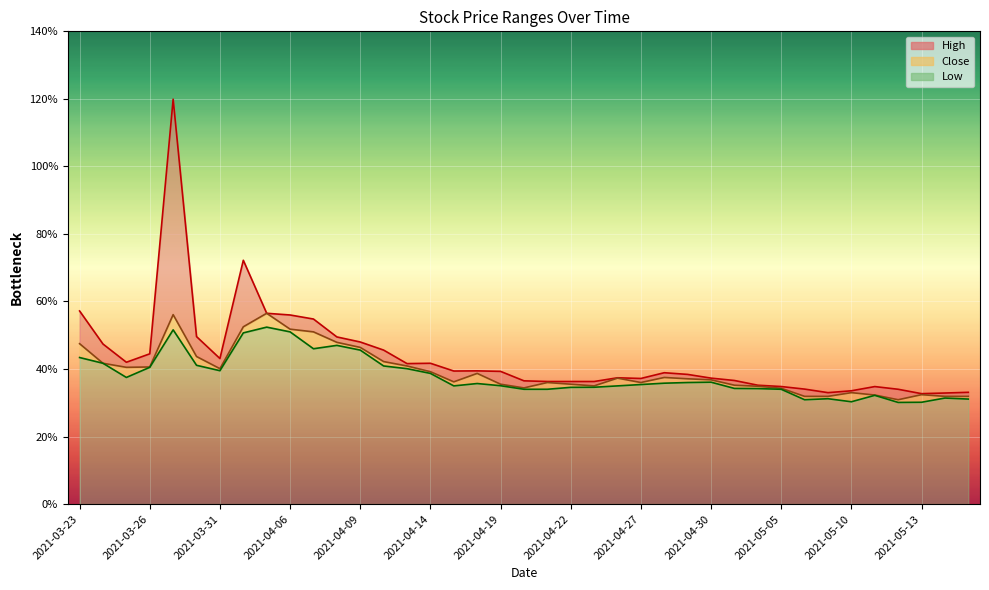

In Low, how many points are higher than both neighbors (excluding endpoints)?

8